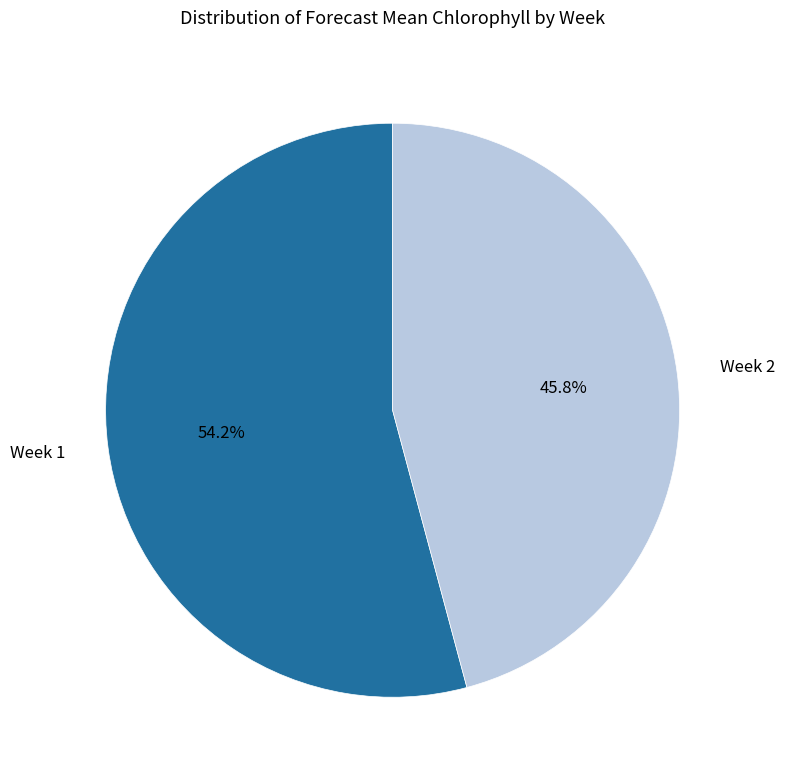

How many slices are in this pie chart?

2